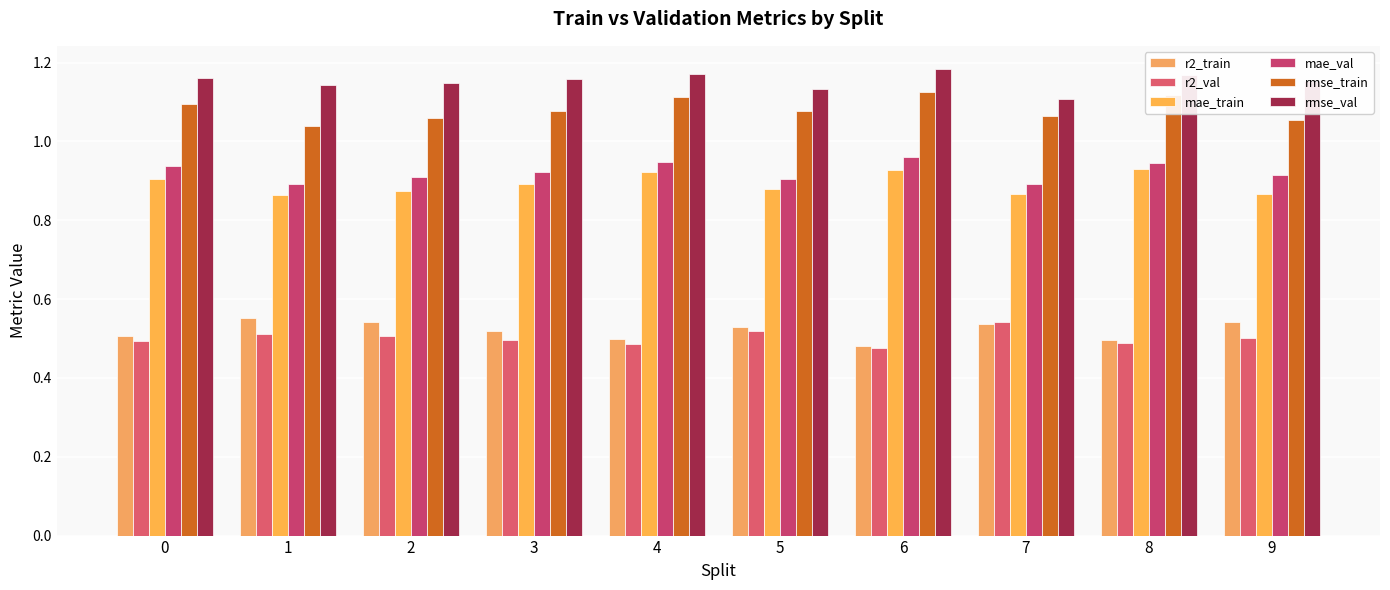

Which series changed the most between 6 and 9?

rmse_train